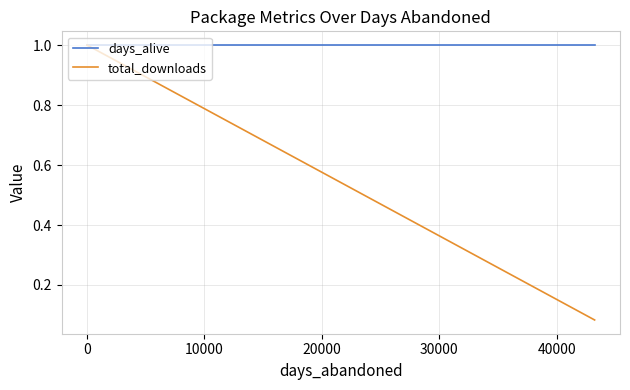

Is this an area chart (filled region under the line)?

No